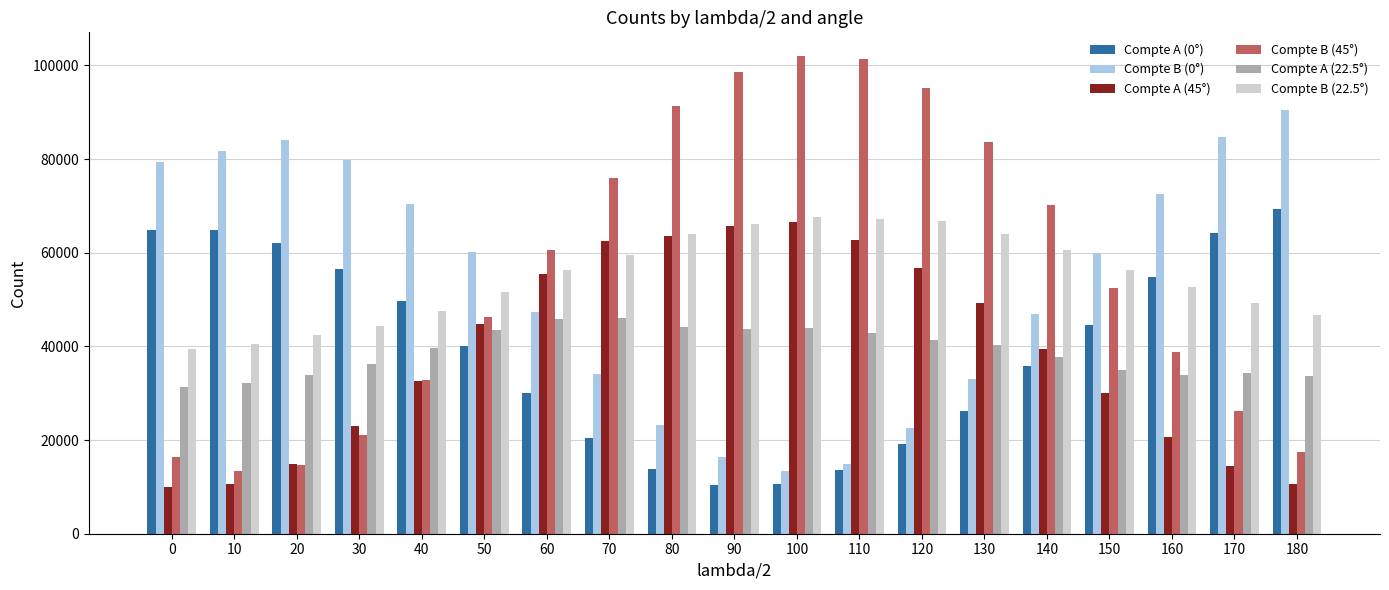

Is the value of Compte A (0°) at 120 greater than the value of Compte B (0°) at 80?

No